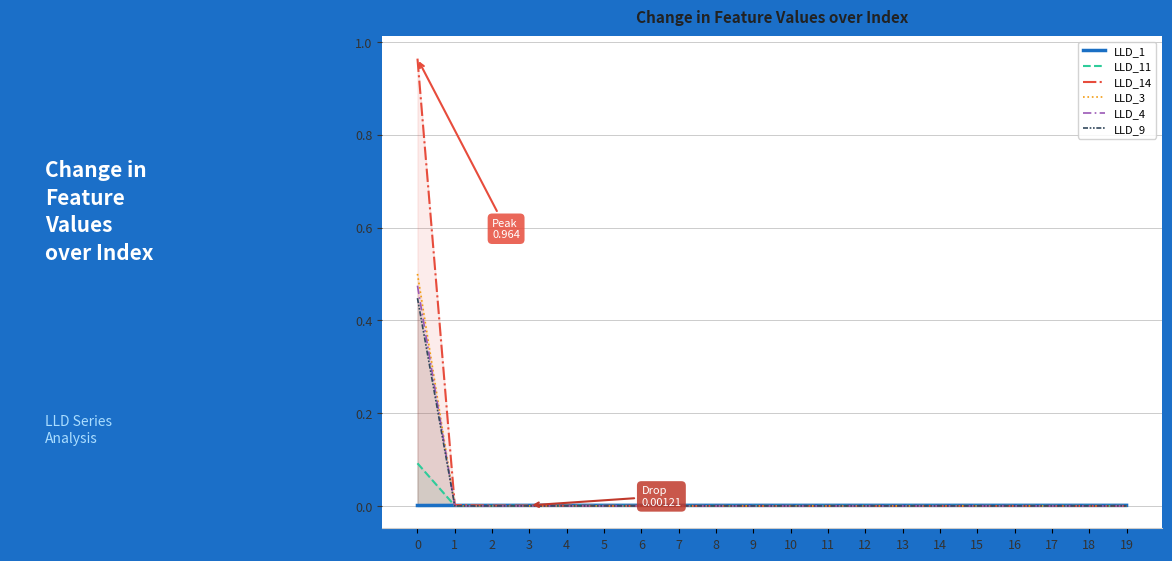

Reading left to right, what are all the values shown in this chart?

LLD_1: 0.0	0.0	0.0	0.0	0.0	0.0	0.0	0.0	0.0	0.0	0.0	0.0	0.0	0.0	0.0	0.0	0.0	0.0	0.0	0.0
LLD_11: 0.1	0.0	0.0	0.0	0.0	0.0	0.0	0.0	0.0	0.0	0.0	0.0	0.0	0.0	0.0	0.0	0.0	0.0	0.0	0.0
LLD_14: 1.0	0.0	0.0	0.0	0.0	0.0	0.0	0.0	0.0	0.0	0.0	0.0	0.0	0.0	0.0	0.0	0.0	0.0	0.0	0.0
LLD_3: 0.5	0.0	0.0	0.0	0.0	0.0	0.0	0.0	0.0	0.0	0.0	0.0	0.0	0.0	0.0	0.0	0.0	0.0	0.0	0.0
LLD_4: 0.5	0.0	0.0	0.0	0.0	0.0	0.0	0.0	0.0	0.0	0.0	0.0	0.0	0.0	0.0	0.0	0.0	0.0	0.0	0.0
LLD_9: 0.4	0.0	0.0	0.0	0.0	0.0	0.0	0.0	0.0	0.0	0.0	0.0	0.0	0.0	0.0	0.0	0.0	0.0	0.0	0.0